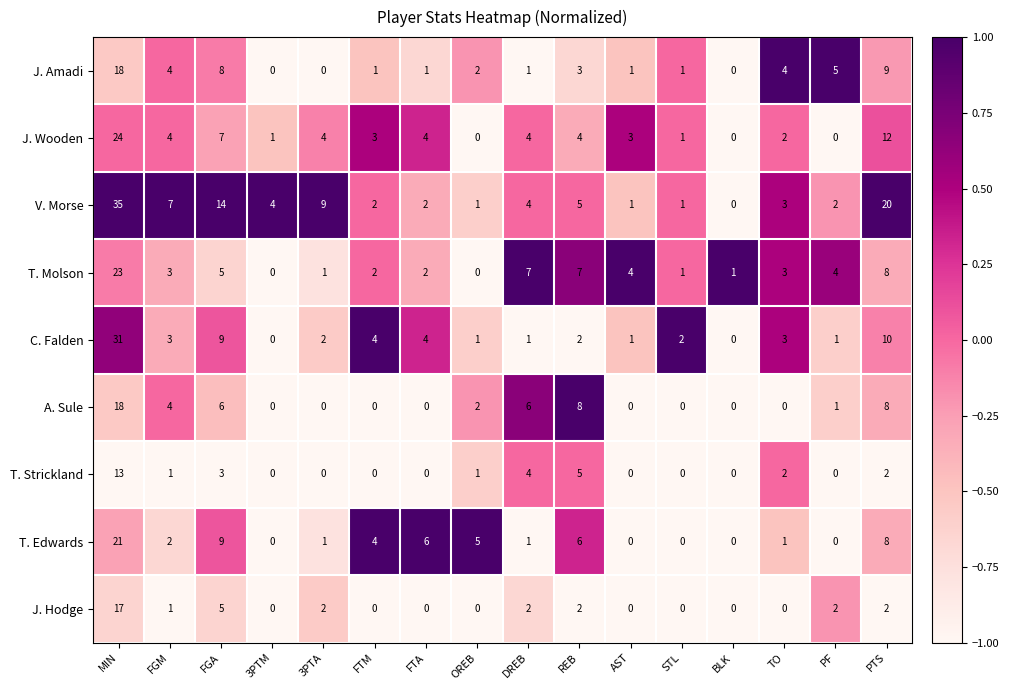

Is it true that J. Wooden equals 2 at FTA?

False